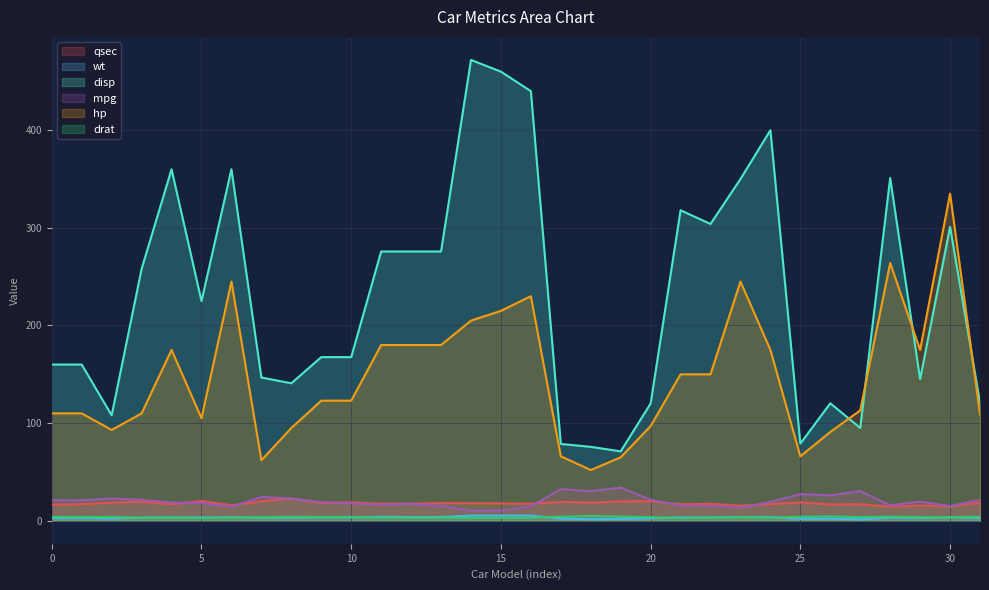

Which series has the largest total across all categories?

disp